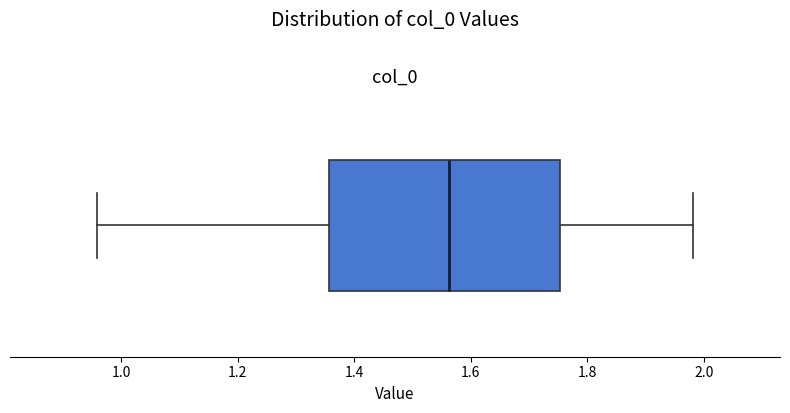

Transcribe this box plot: give where the median line is, the range the box spans, and where the two whiskers end, as read against the x-axis. The values are not printed on the chart, so give them approximately, as read against the axis.

median 1.56, box 1.36 to 1.76, whiskers 0.96 to 1.98